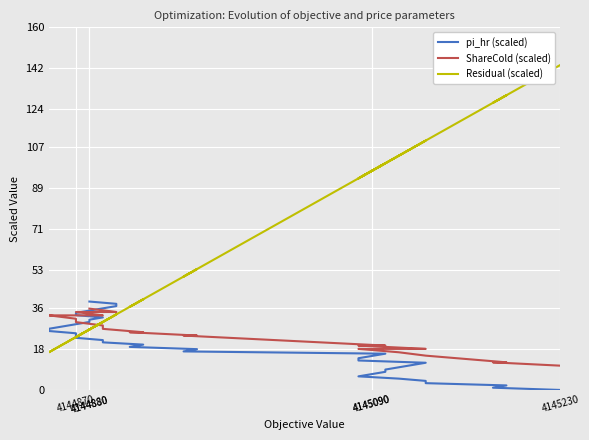

The Residual (scaled) series shows 22.1 at 4145090. True or false?

False